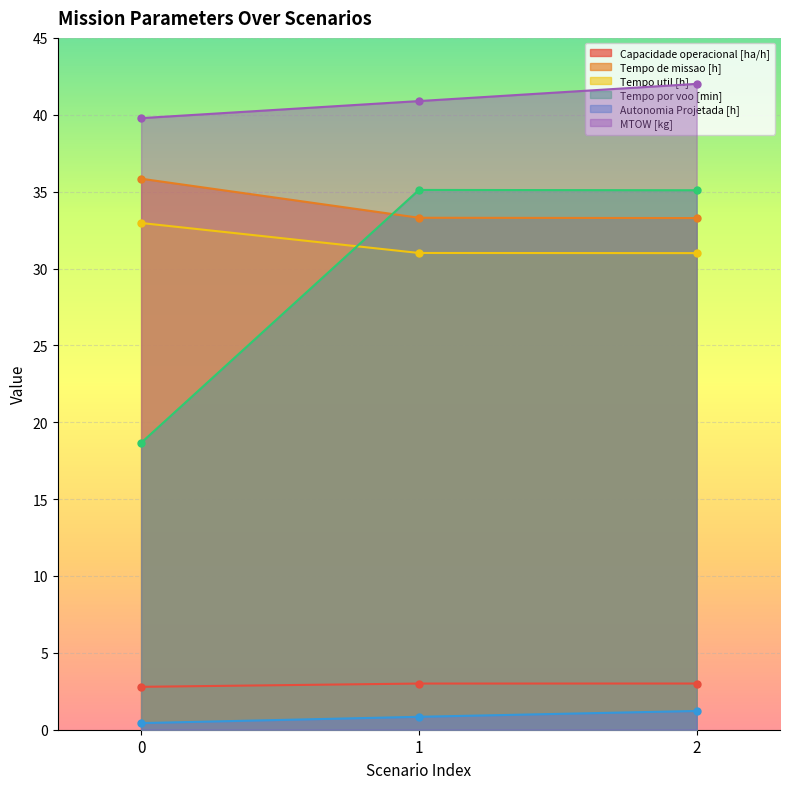

What is the value of the MTOW [kg] point at the 3rd from the left?

42.0